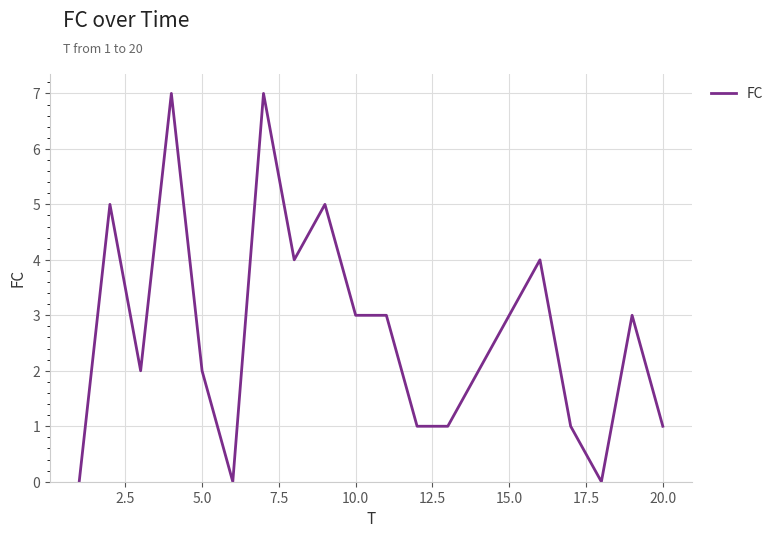

What is the difference between the maximum and minimum values?

7